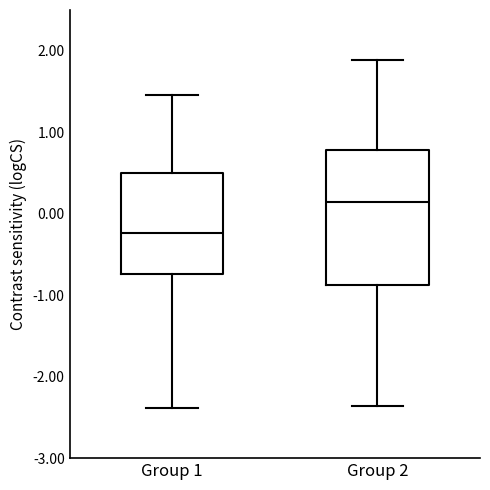

Reading left to right, read every box against the y-axis: the position of its median line, the range the box covers, and the ends of its whiskers. The values are not printed on the chart, so give them approximately, as read against the axis.

Group 1: median -0.2, box -0.7 to 0.5, whiskers -2.4 to 1.5
Group 2: median 0.1, box -0.9 to 0.8, whiskers -2.4 to 1.9